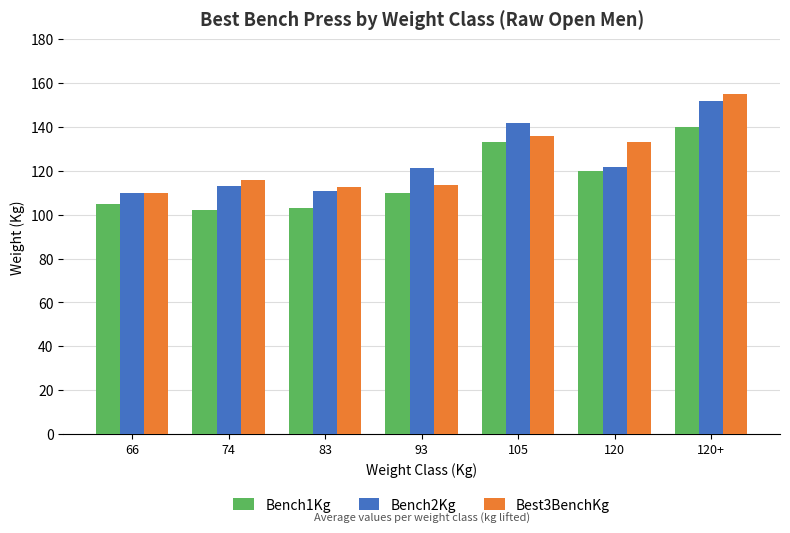

How many data points in Bench2Kg are above 121?

4